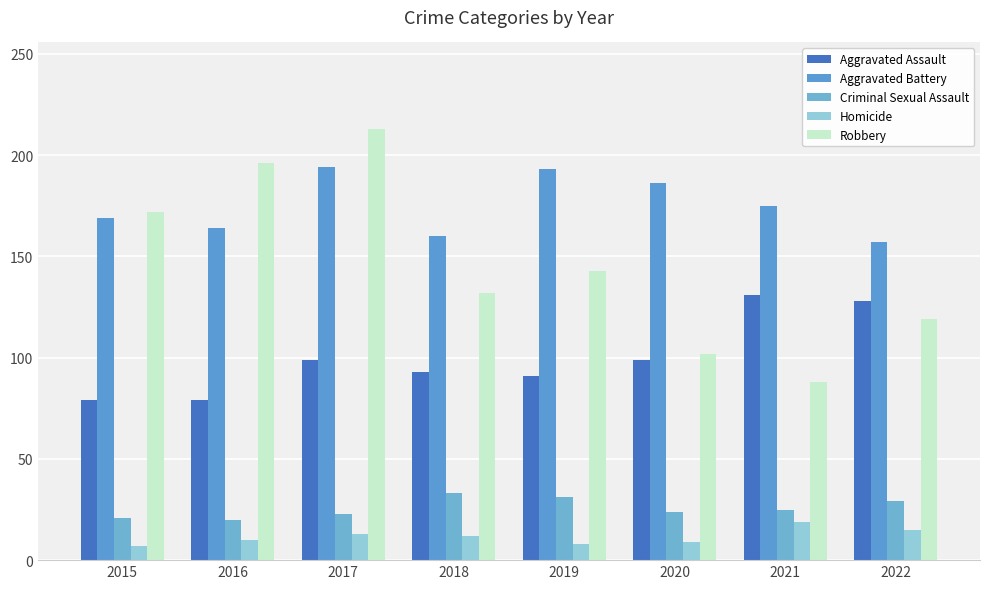

Count the number of data series in this chart.

5